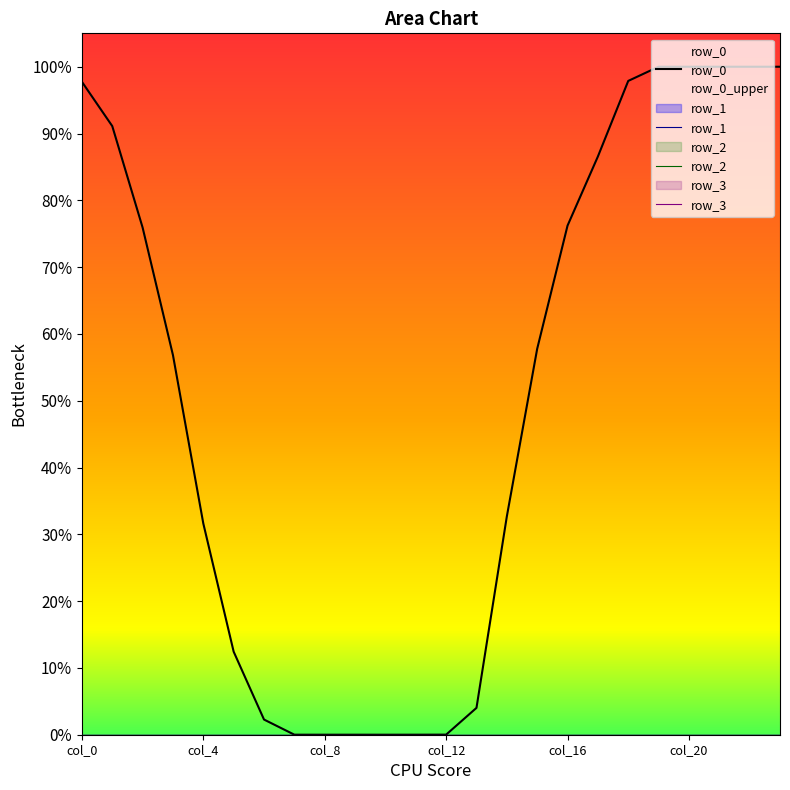

What are all the series names shown in the legend?

row_0, row_1, row_2, row_3